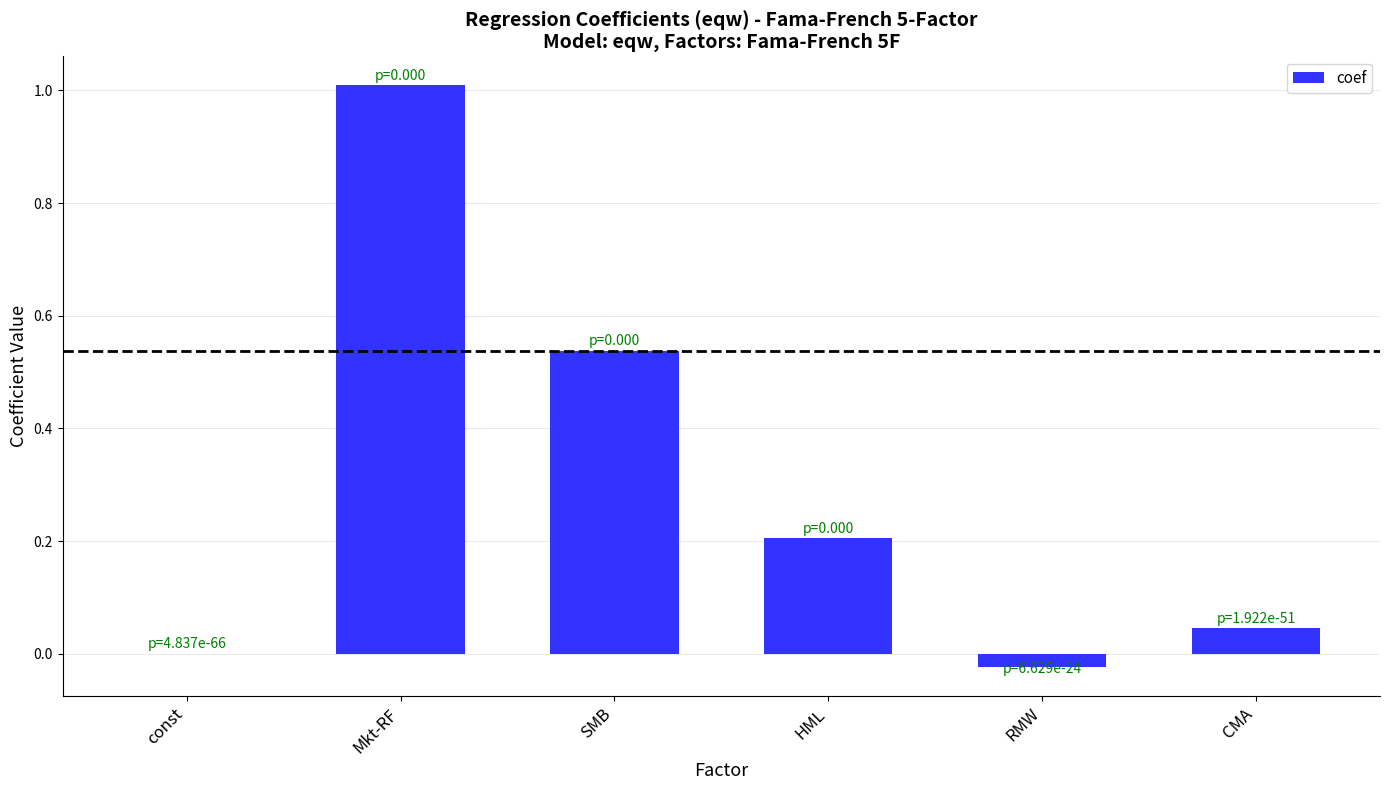

What is the sum of all values?

1.8